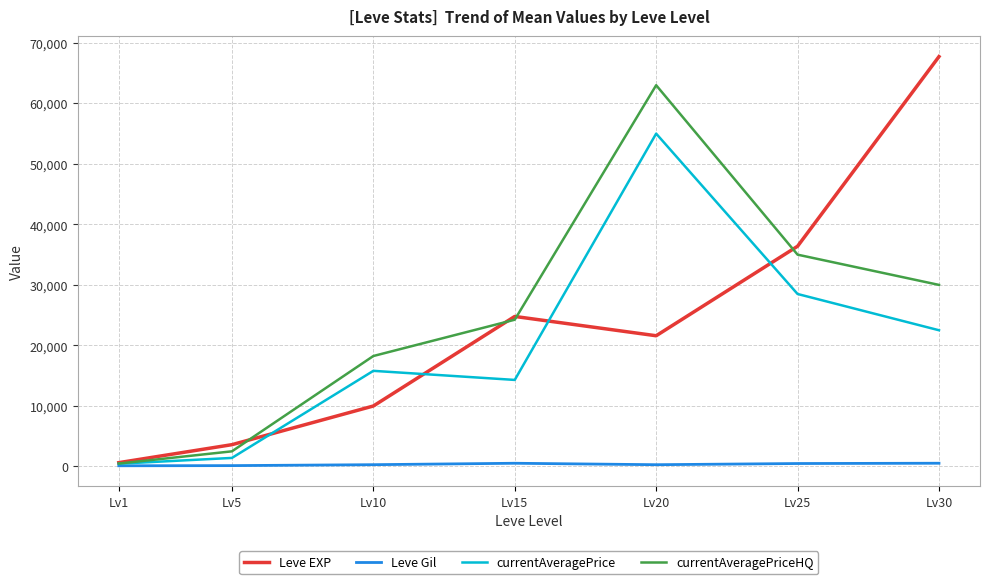

Which series has the largest range (max minus min)?

Leve EXP